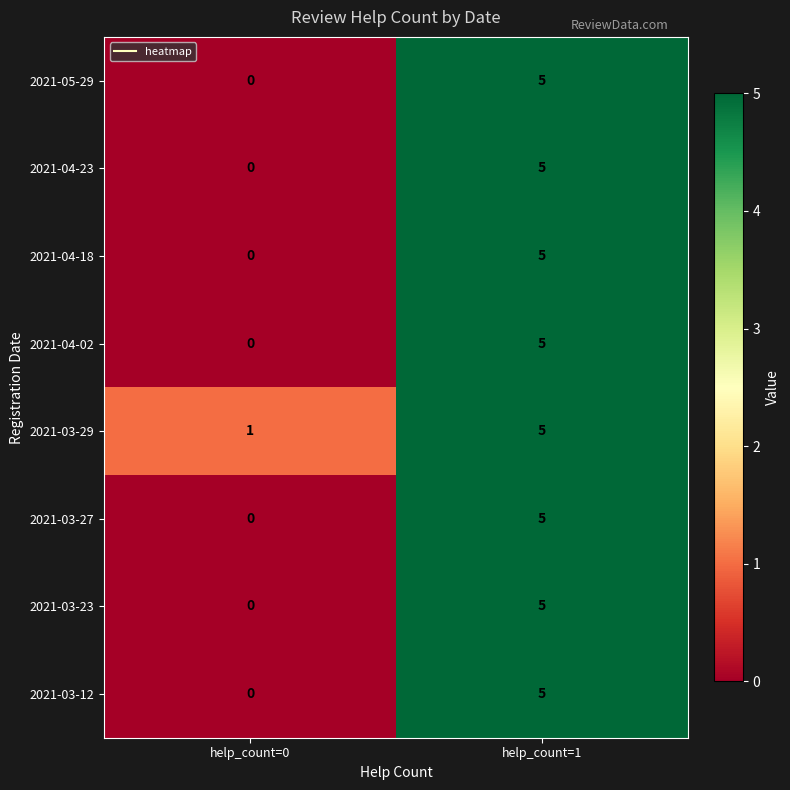

Is it true that 2021-03-12 equals 5 at help_count=1?

True